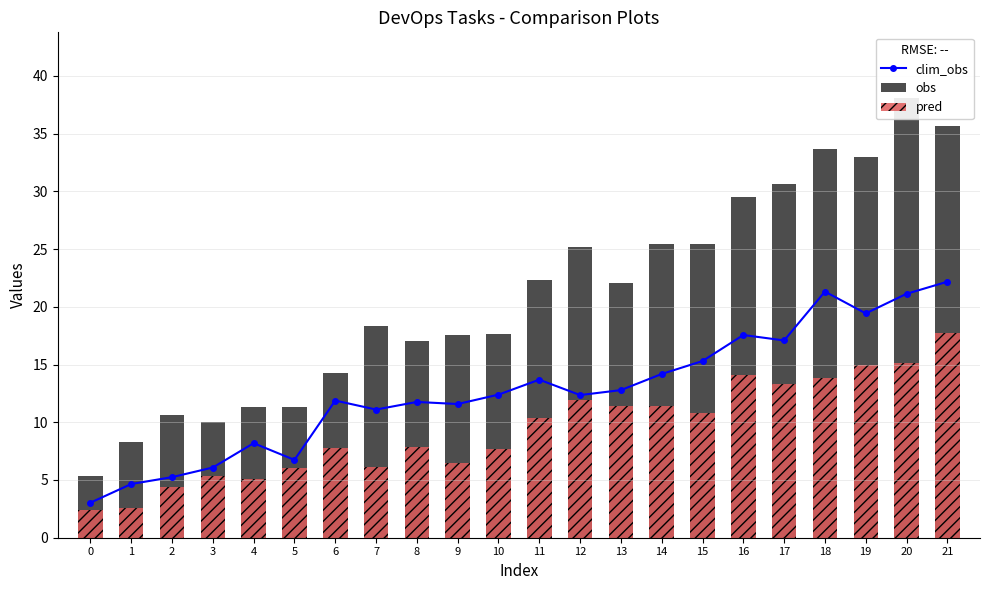

At which label is pred closest to 10?

11